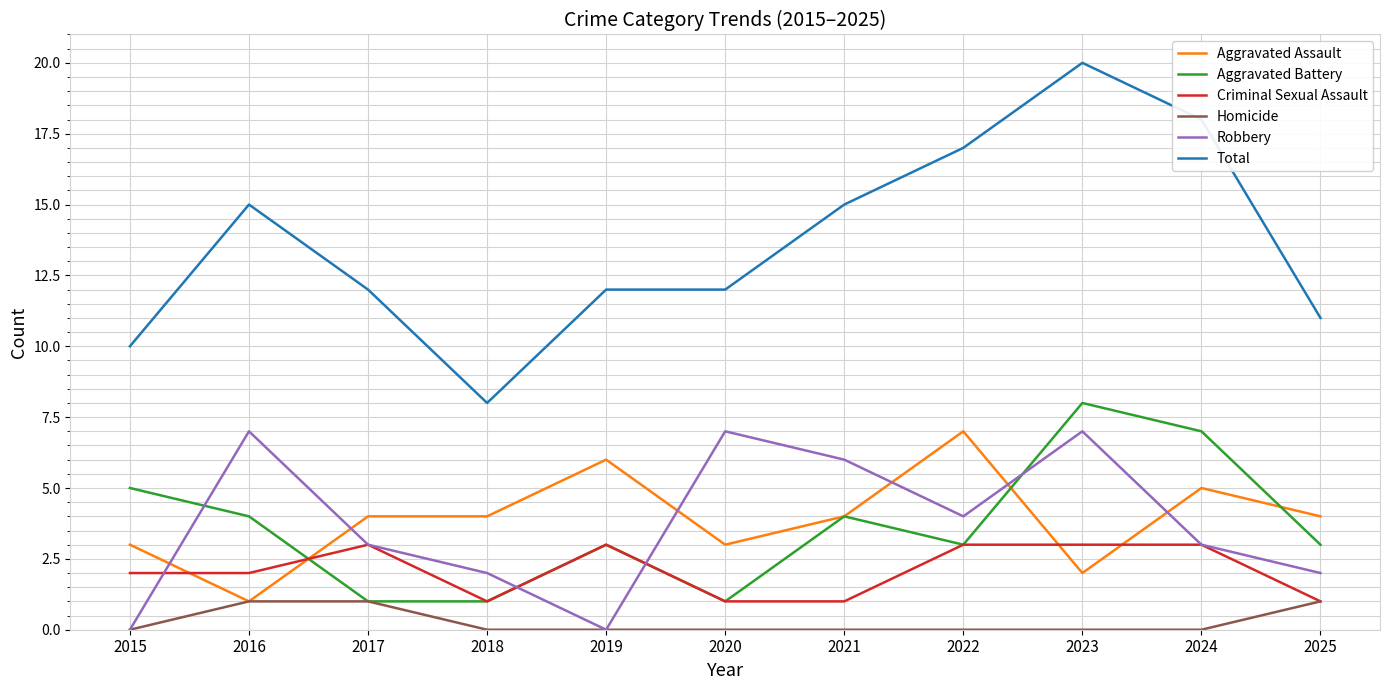

Is it true that Aggravated Assault equals 3 at 2020?

True